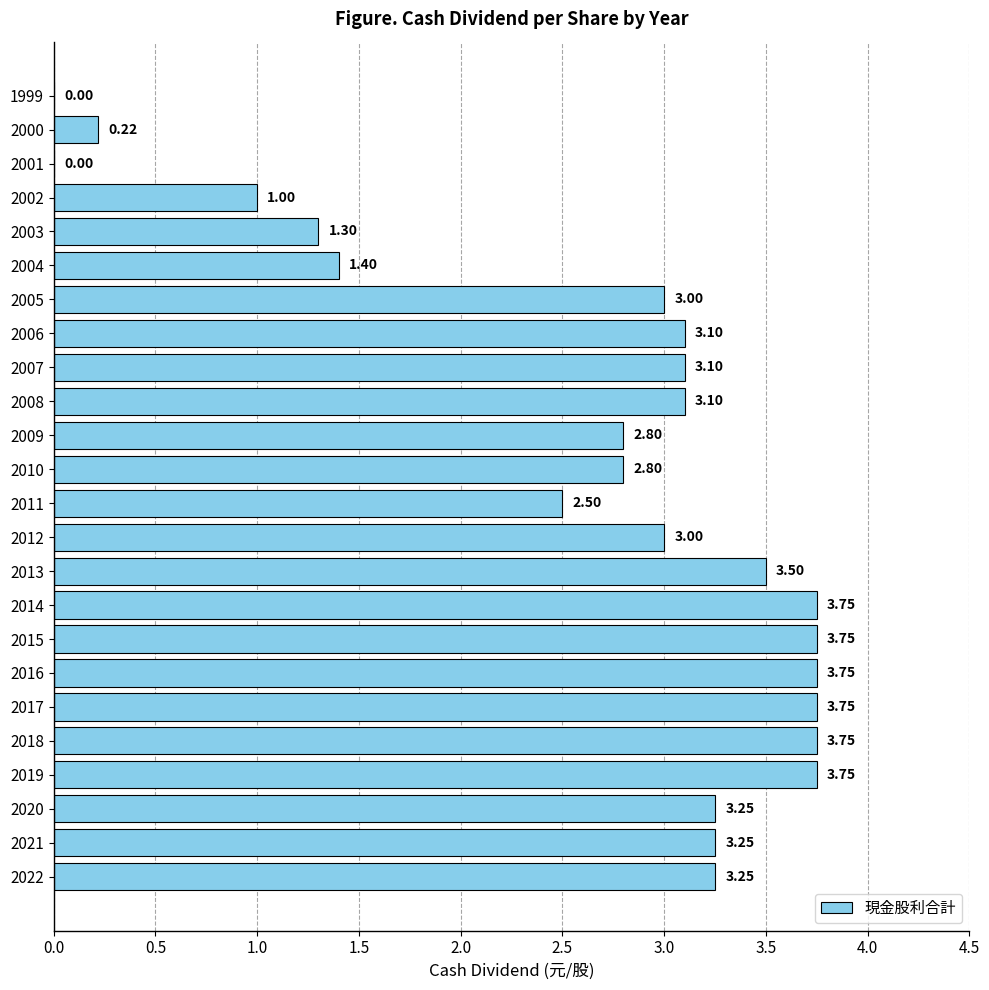

What is the change in value from 2012 to 1999?

-3.0